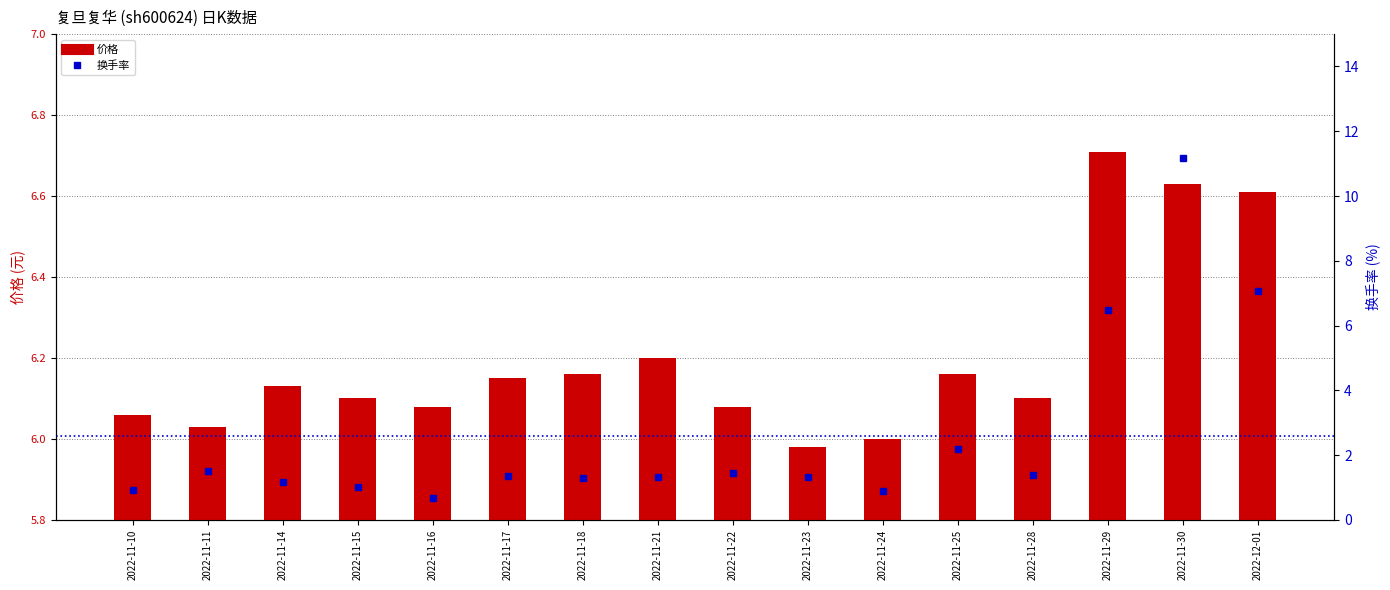

At 2022-11-14, list the series in order from smallest to largest.

换手率, 价格